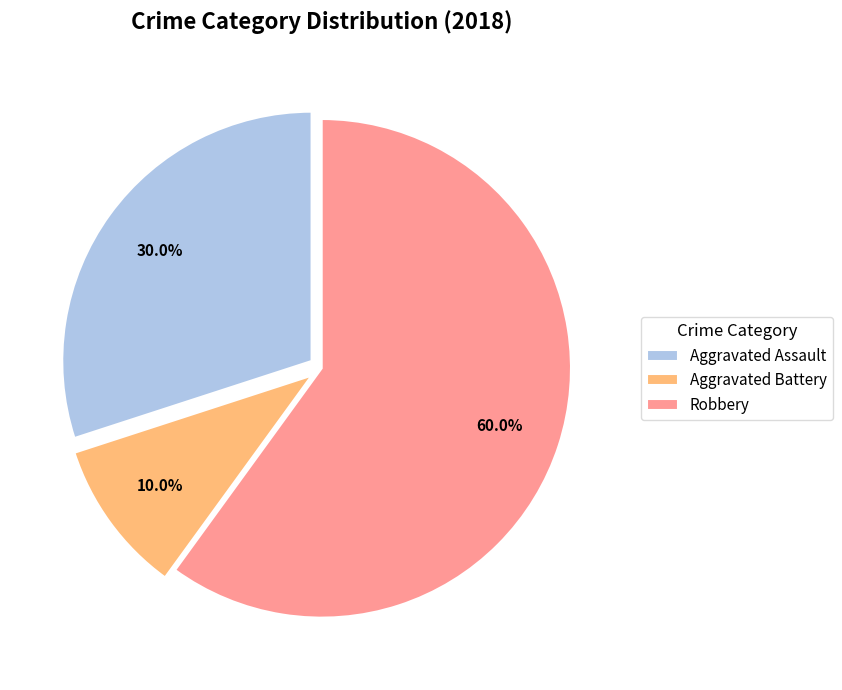

To the nearest percent, what is the difference between the largest and smallest slice percentages?

50%